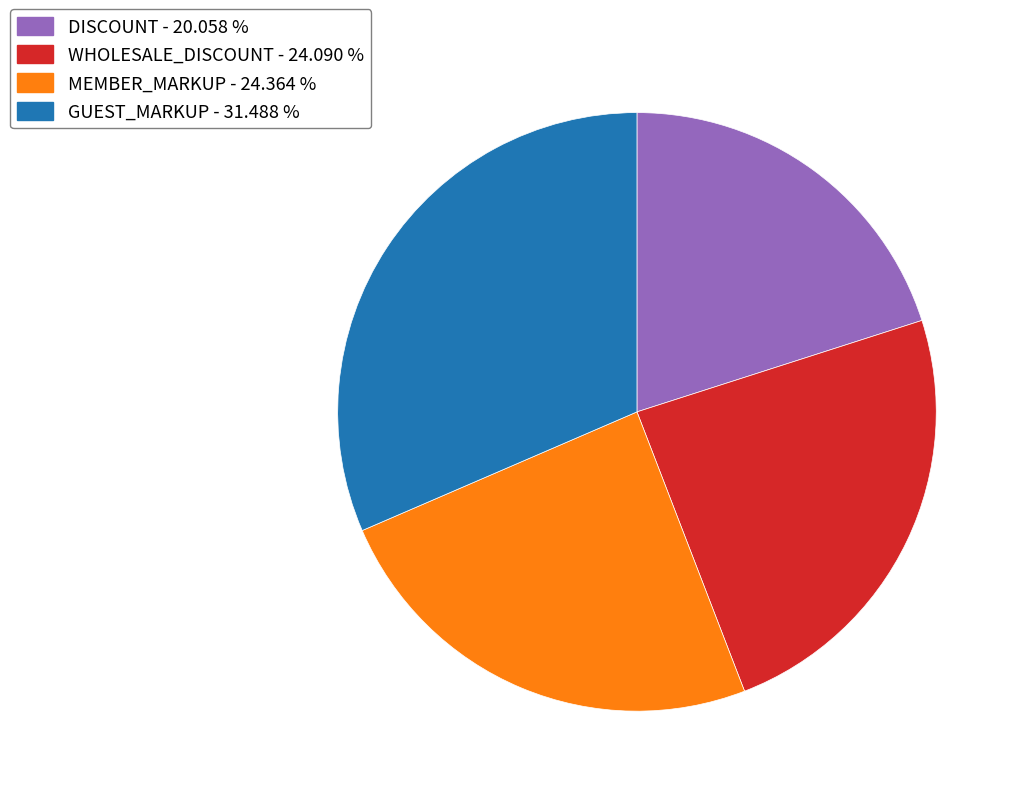

Does any single category account for the majority?

No